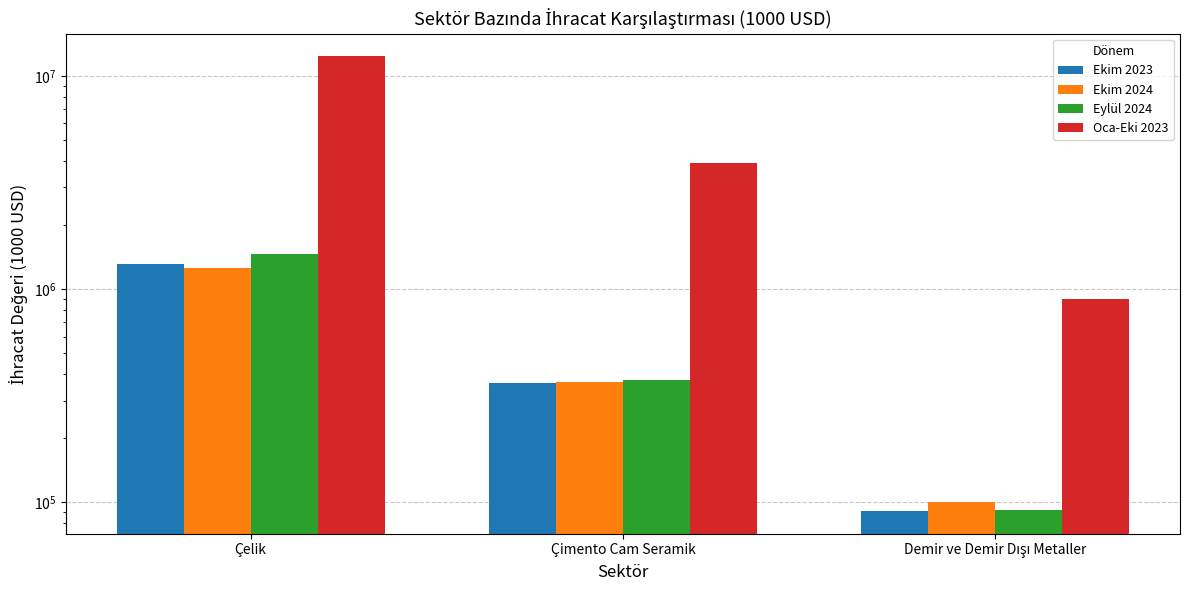

What is the sum of all Ekim 2023 values?

1770281.9